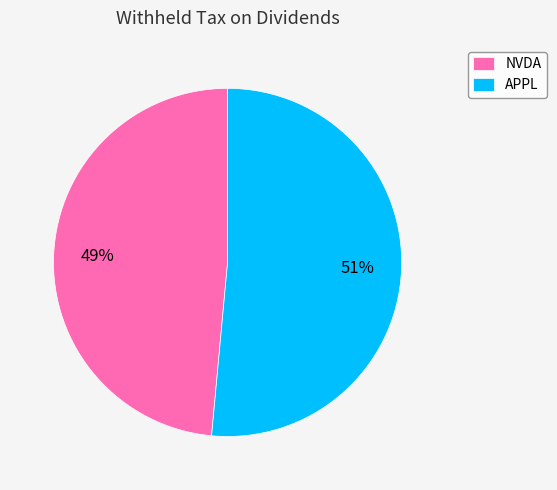

How many slices are in this pie chart?

2